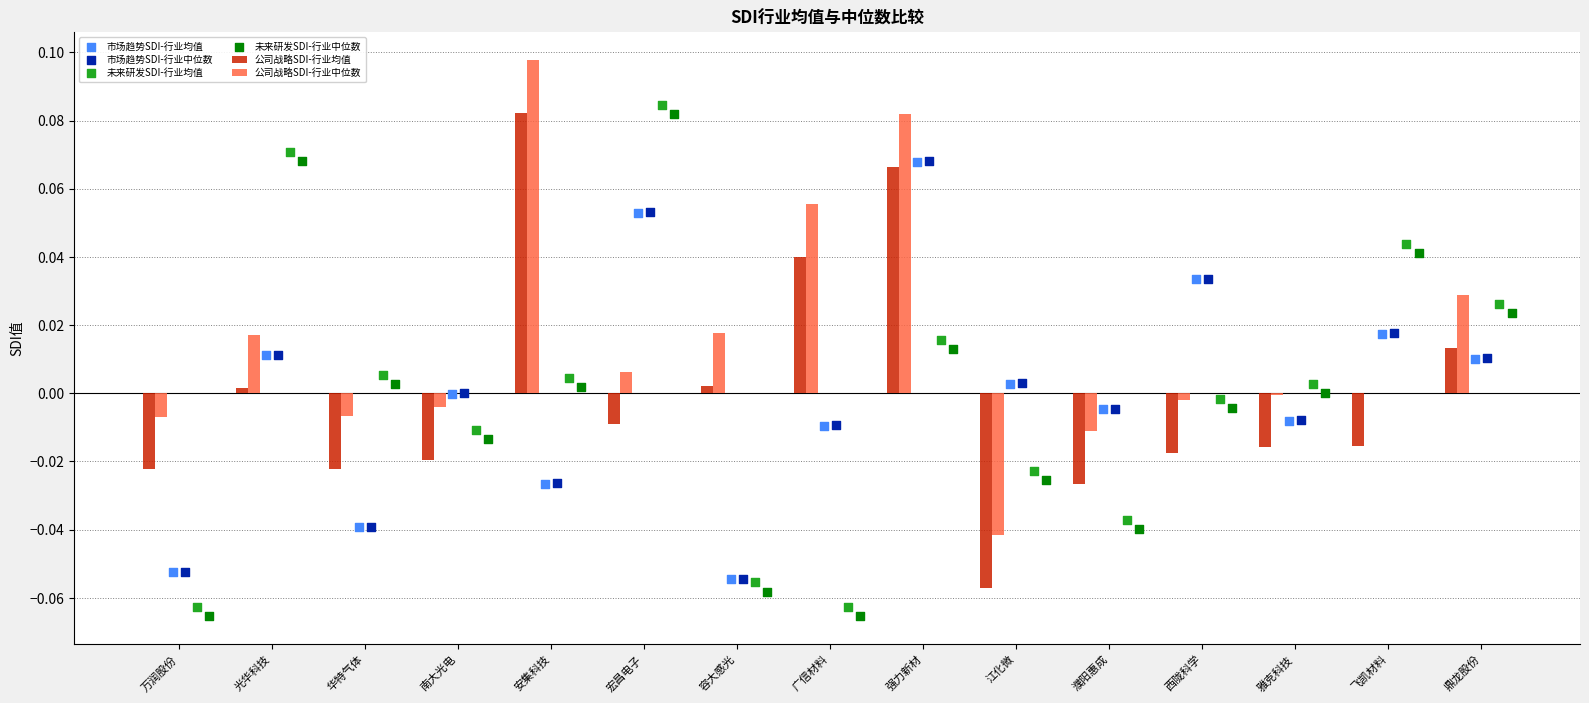

At how many categories does at least one series exceed 0?

12